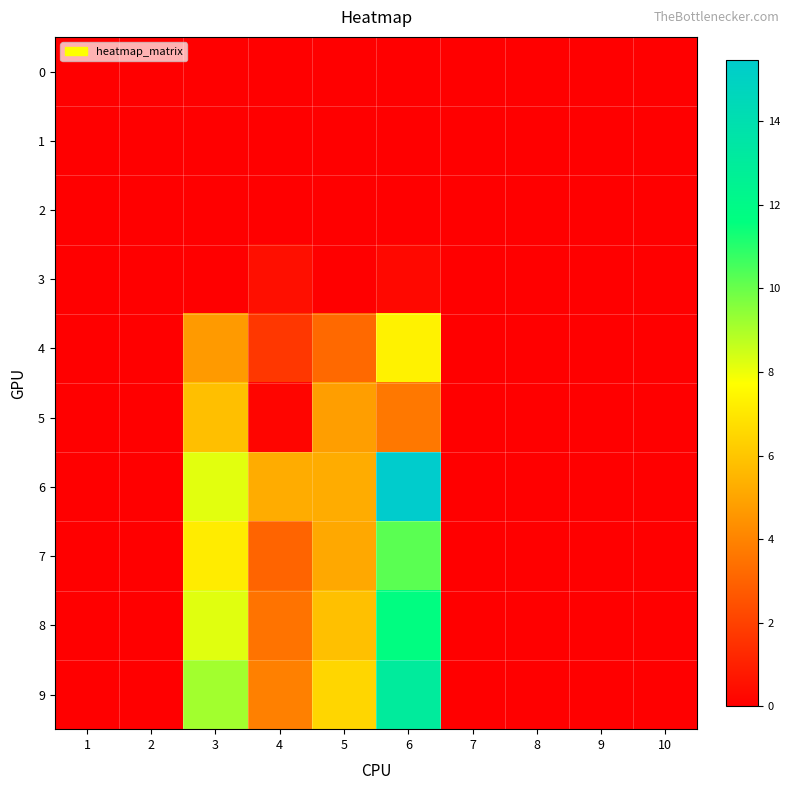

Which label corresponds to the largest value in the chart?

6